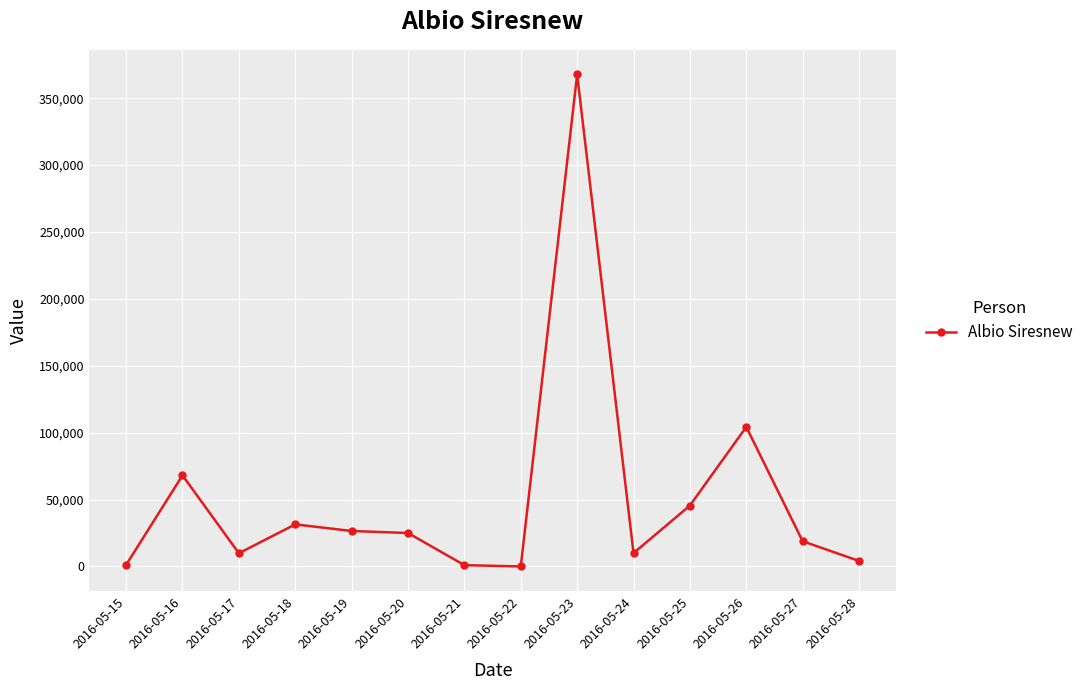

At which category does the chart reach its peak across all series?

2016-05-23